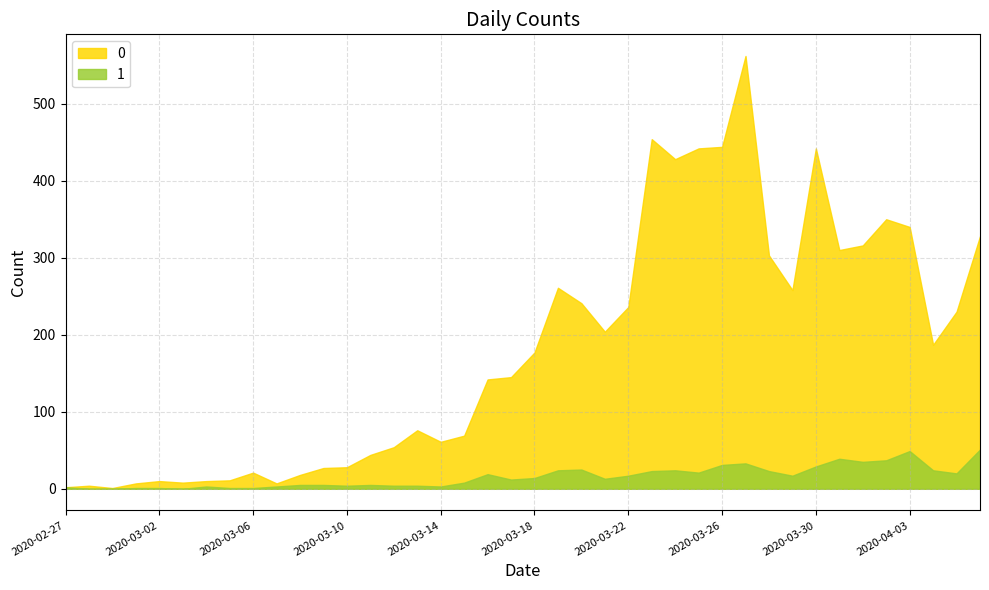

How many distinct data groups are displayed?

2